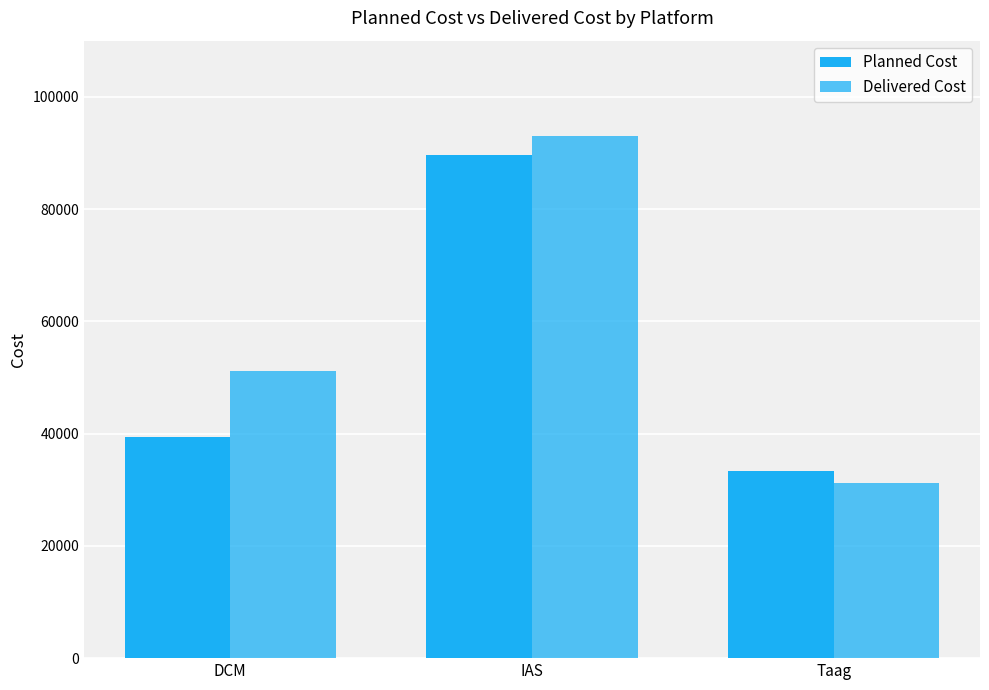

Which category has the highest value across all series?

IAS